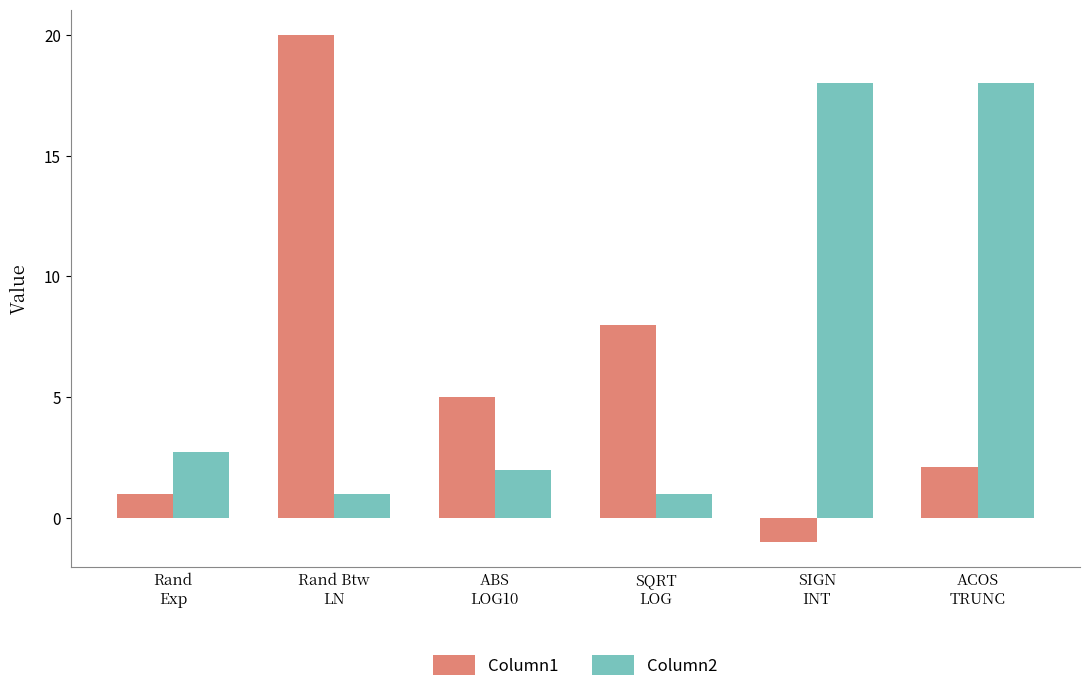

Reading left to right, what are all the values shown in this chart?

Column1: Rand
Exp=1.0	Rand Btw
LN=20.0	ABS
LOG10=5.0	SQRT
LOG=8.0	SIGN
INT=-1.0	ACOS
TRUNC=2.1
Column2: Rand
Exp=2.7	Rand Btw
LN=1.0	ABS
LOG10=2.0	SQRT
LOG=1.0	SIGN
INT=18.0	ACOS
TRUNC=18.0